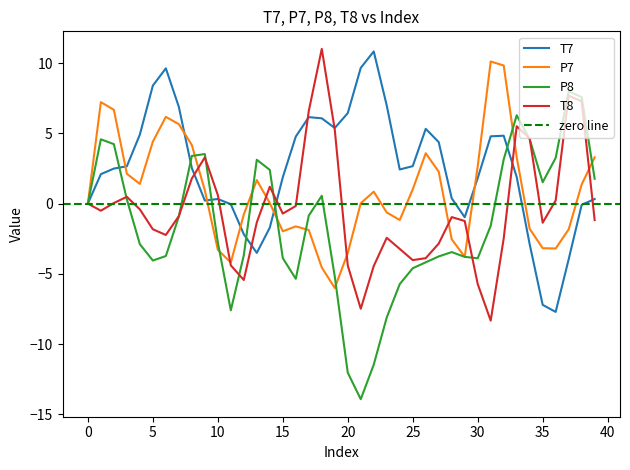

The value of P8 at 14 is 3.7. True or false?

False